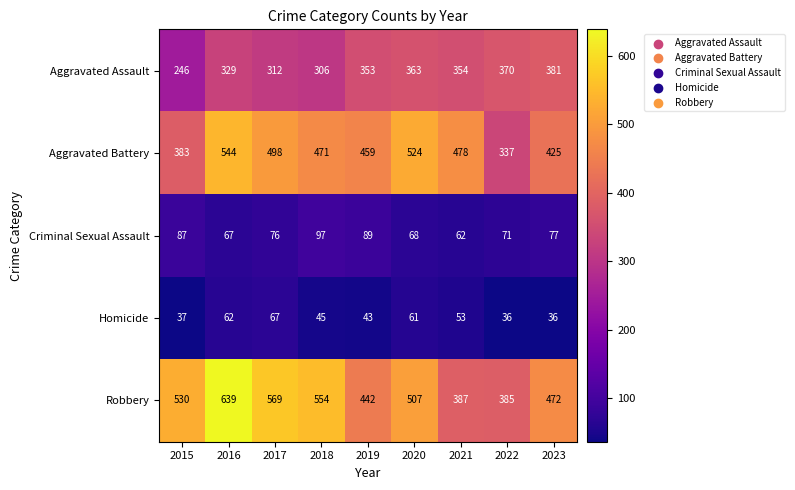

What is the difference between the Aggravated Assault values at 2020 and 2023?

18